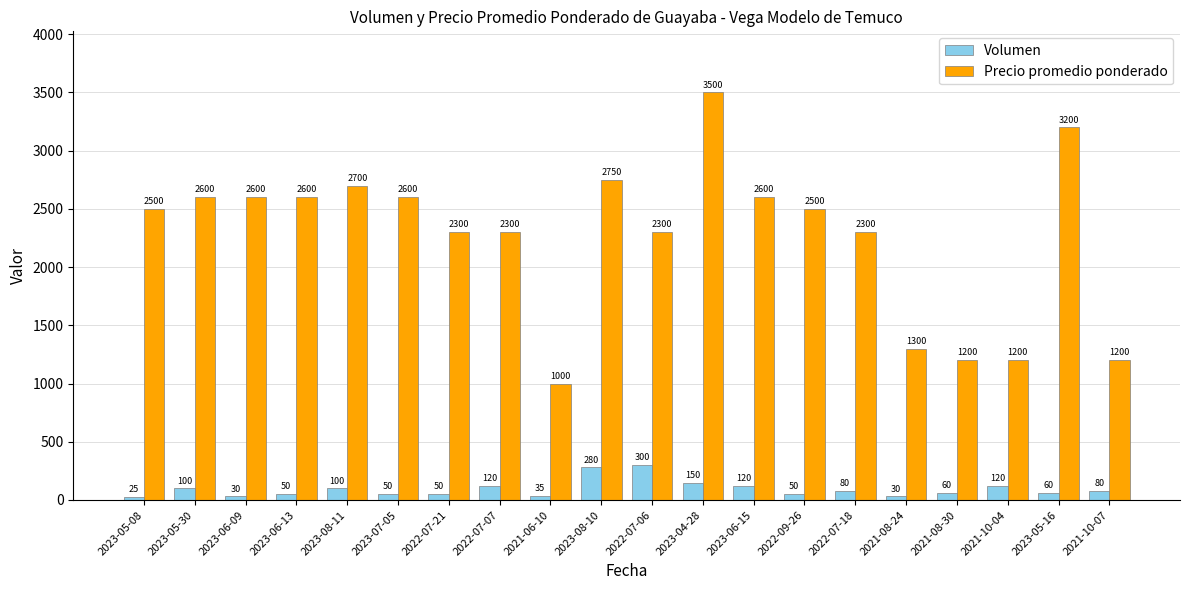

How many groups of bars are there?

20